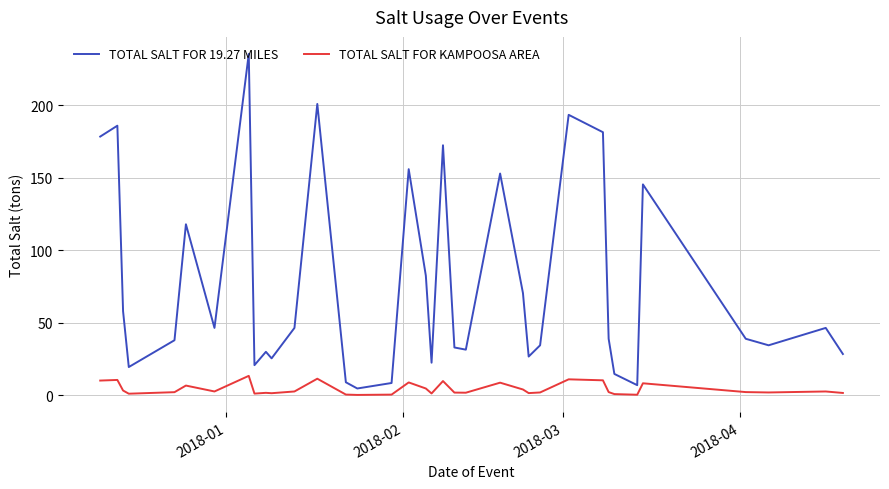

What is the maximum value for TOTAL SALT FOR KAMPOOSA AREA?

13.4